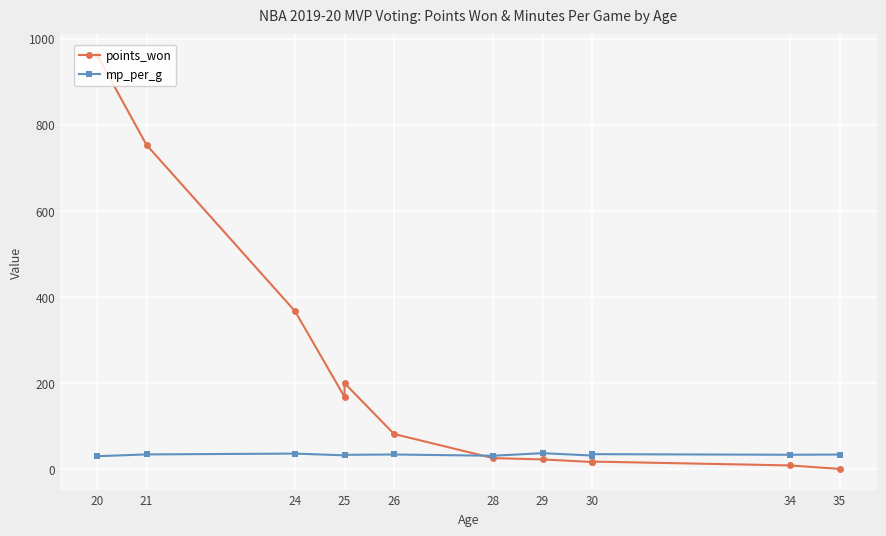

How many interior local peaks does the points_won series have?

2